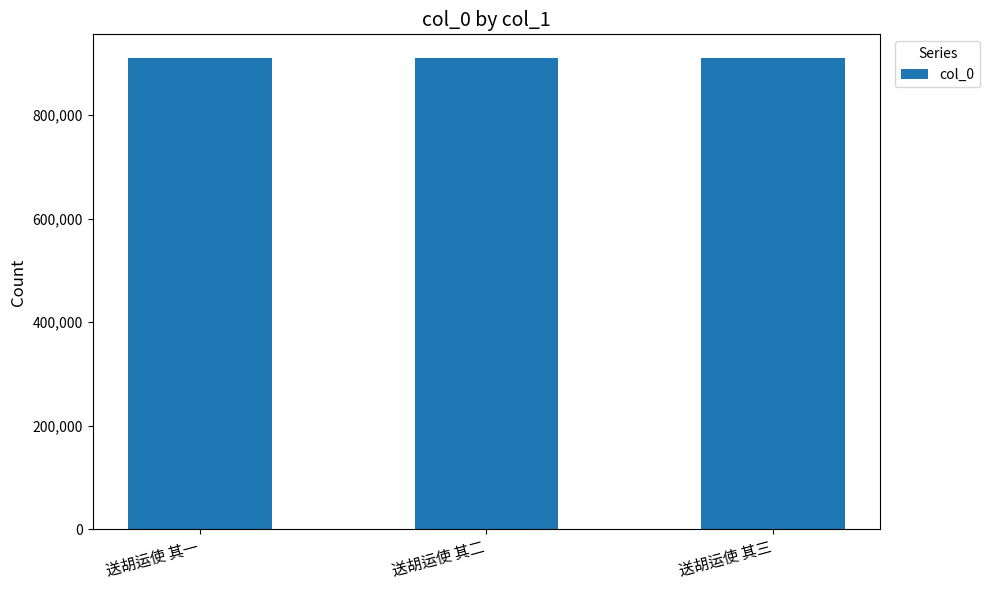

How many values are between 910433 and 910435?

3